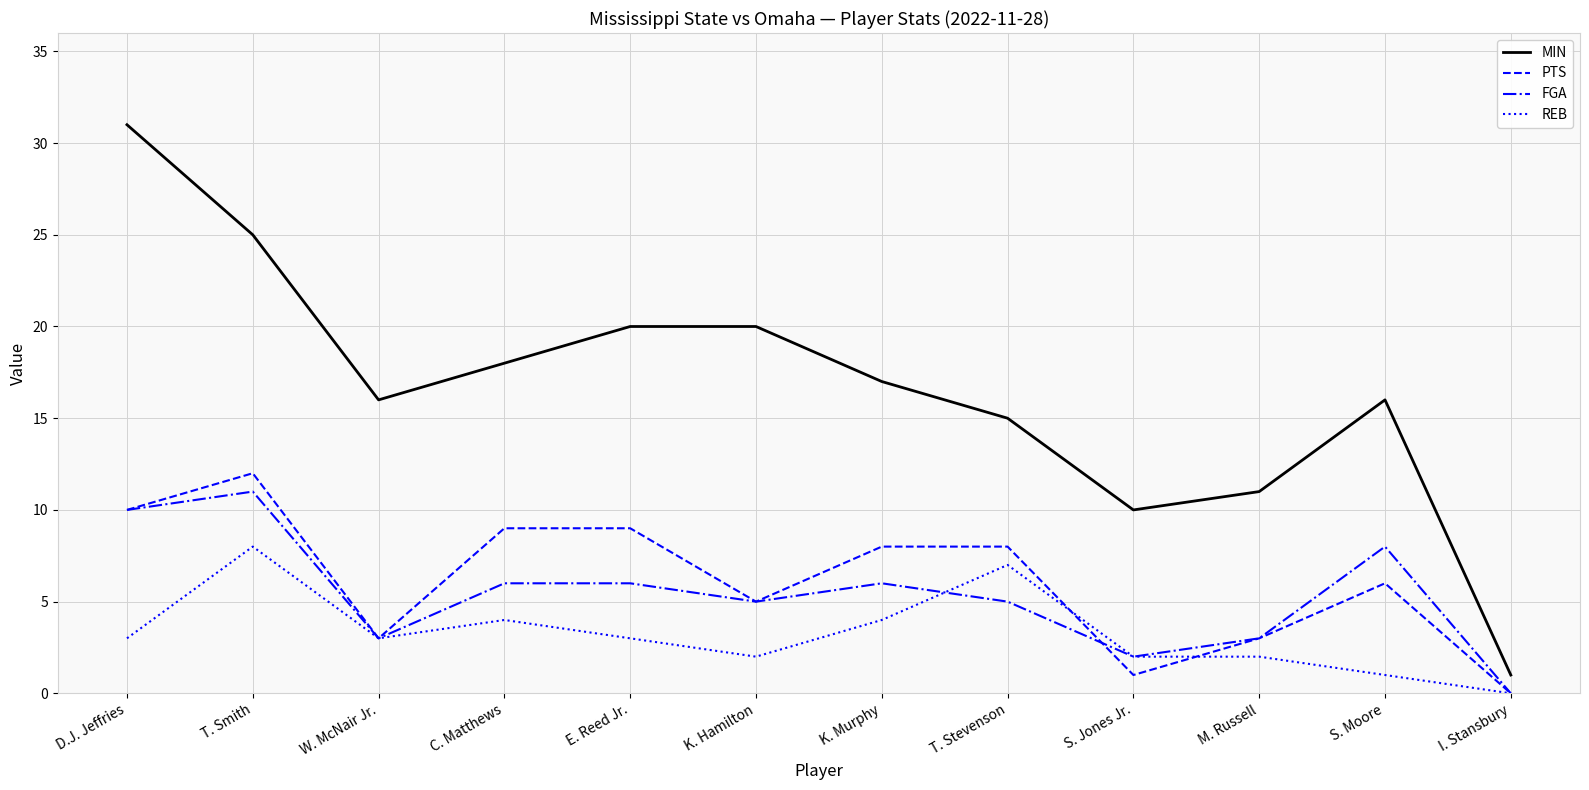

Which series has the widest spread of values?

MIN